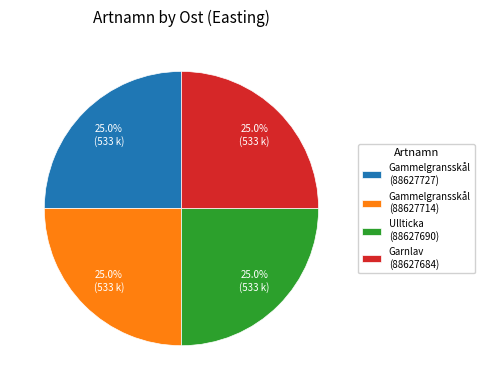

Does Ullticka (88627690) account for over 50% of the chart?

No